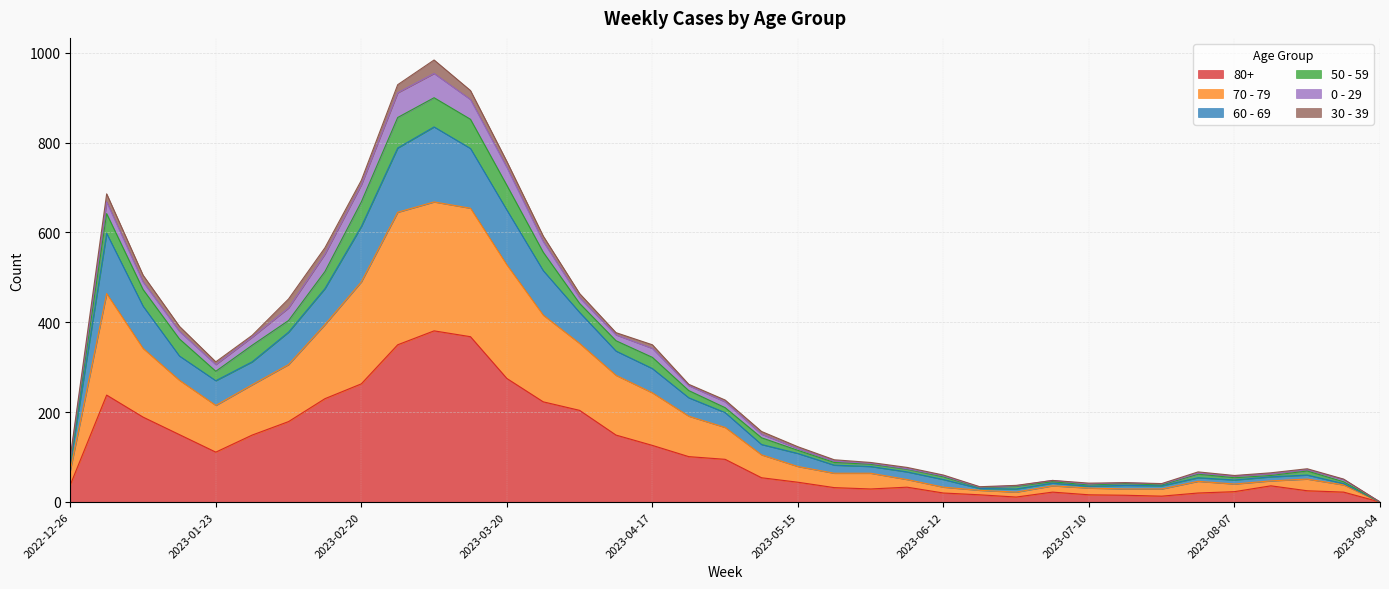

Is the value of 60 - 69 at 2023-02-06 greater than the value of 70 - 79 at 2023-05-29?

Yes